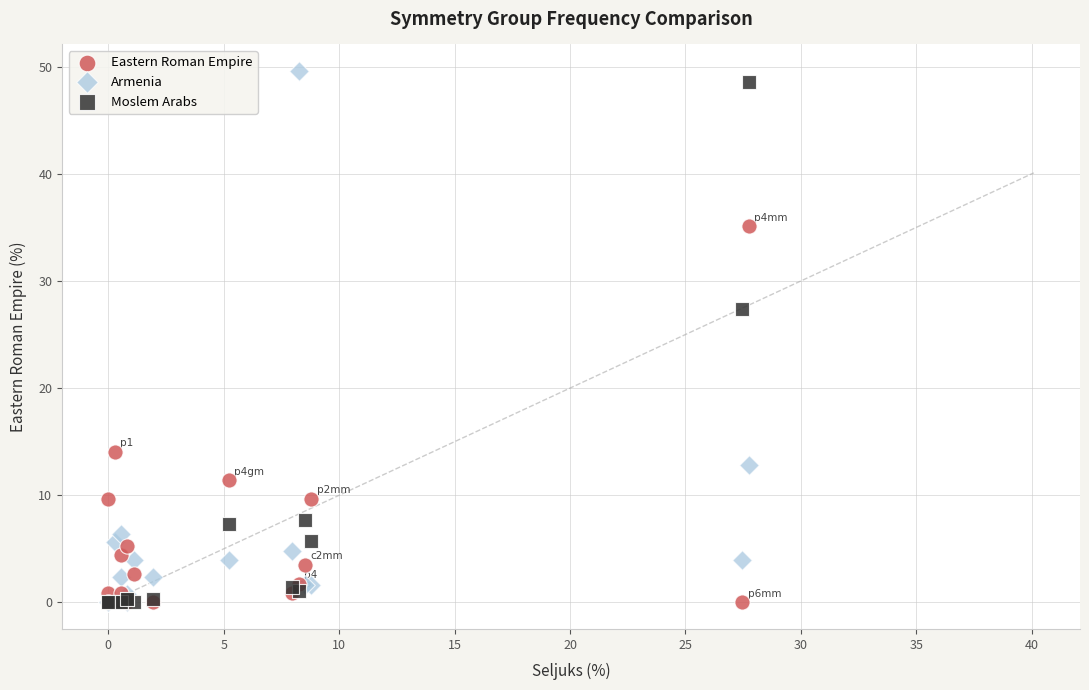

In the Moslem Arabs series, what Y value is closest to 24?

27.4